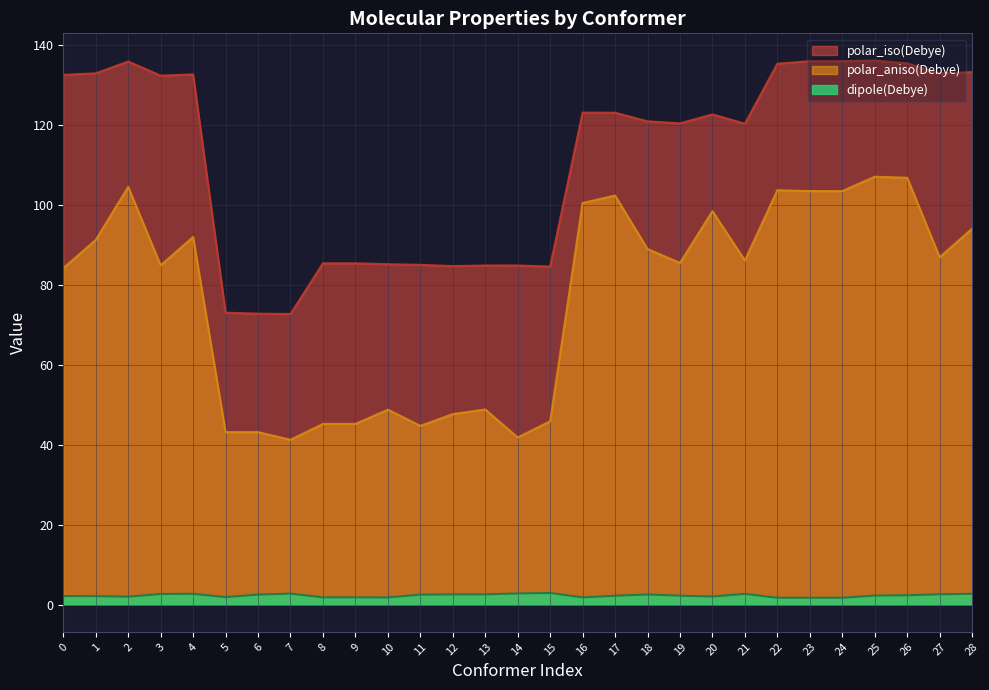

In polar_iso(Debye), how many points are lower than both neighbors (excluding endpoints)?

8